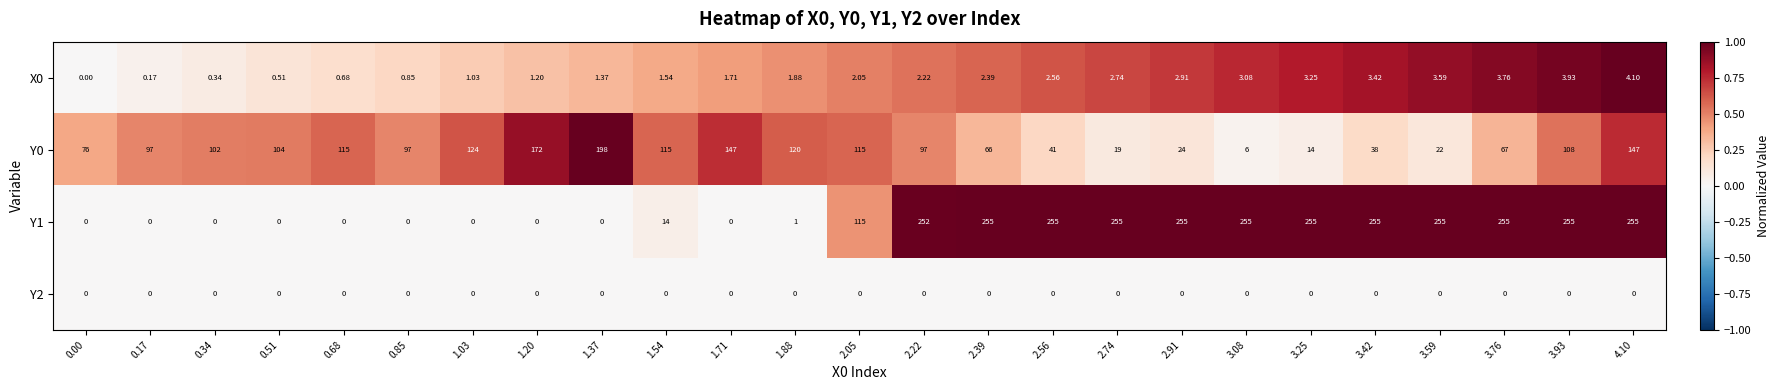

Which series has the largest range (max minus min)?

Y1